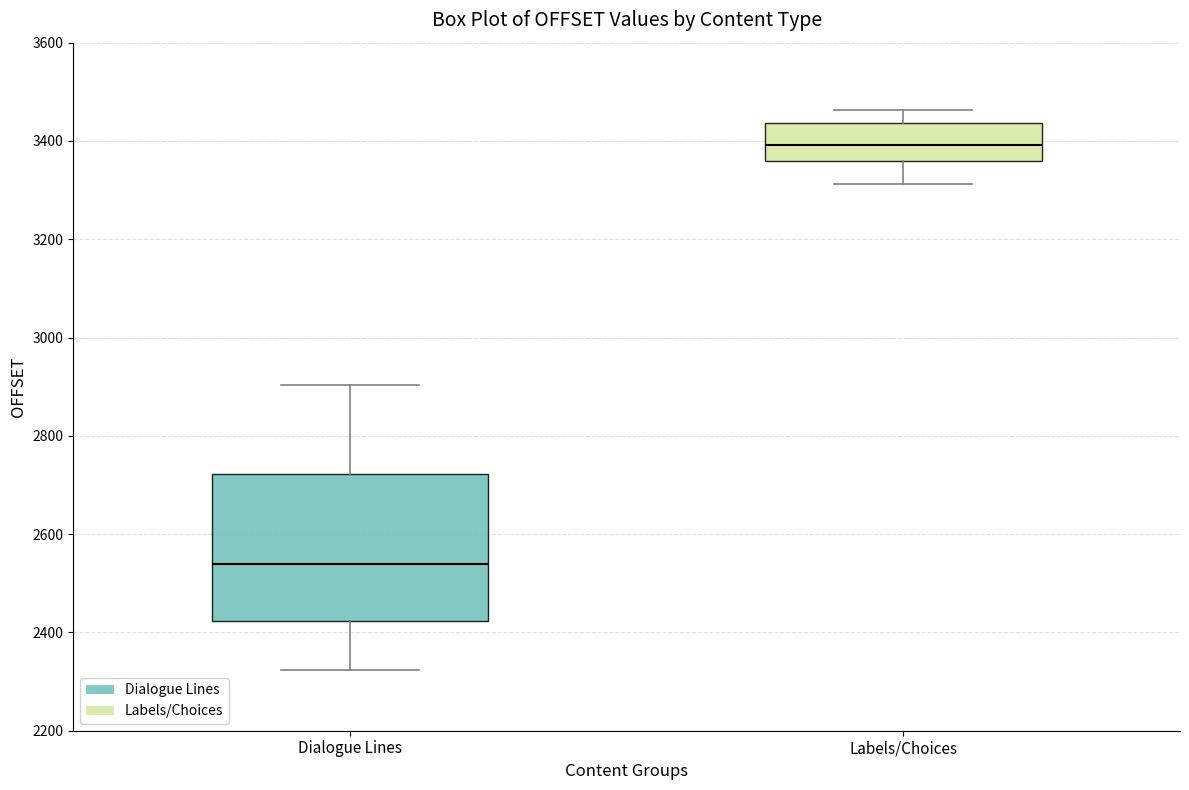

Which box is the tallest, from its lower edge to its upper edge?

Dialogue Lines